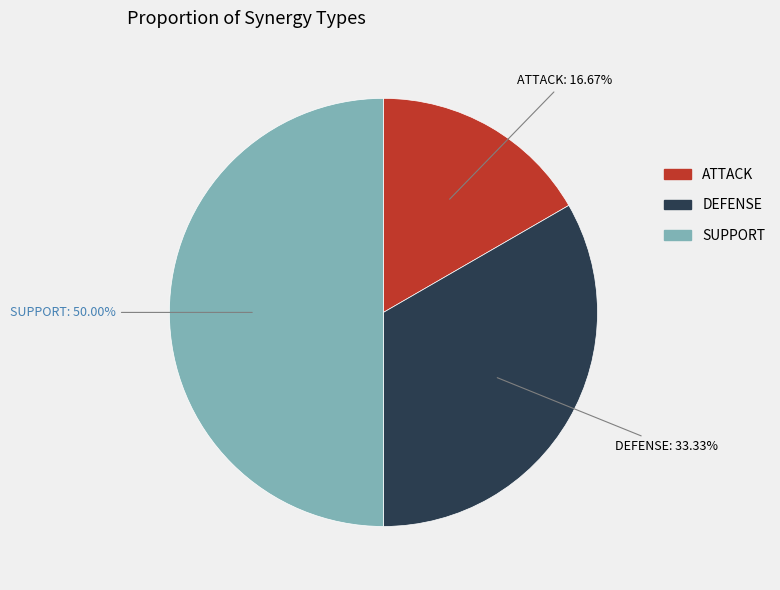

What percentage is the SUPPORT slice, to the nearest percent?

50%